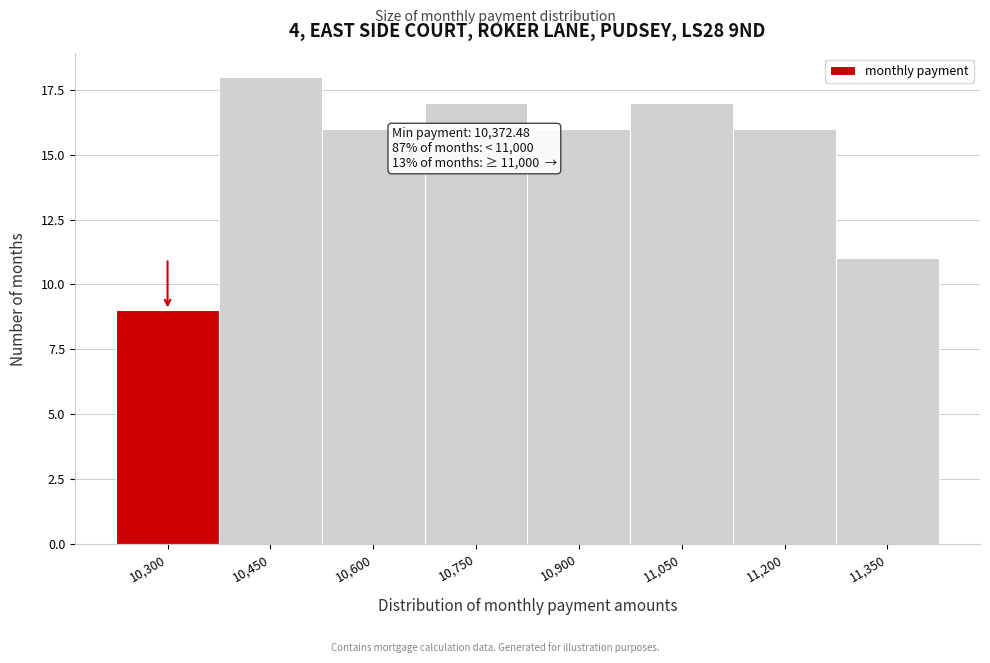

Reading left to right, transcribe all the data shown in this chart.

9	18	16	17	16	17	16	11